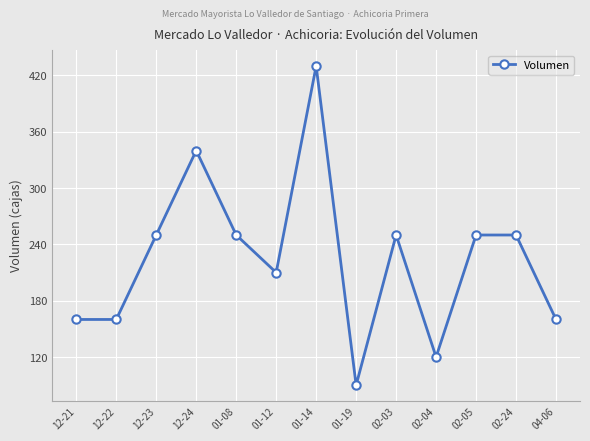

Where is the first local maximum?

12-24